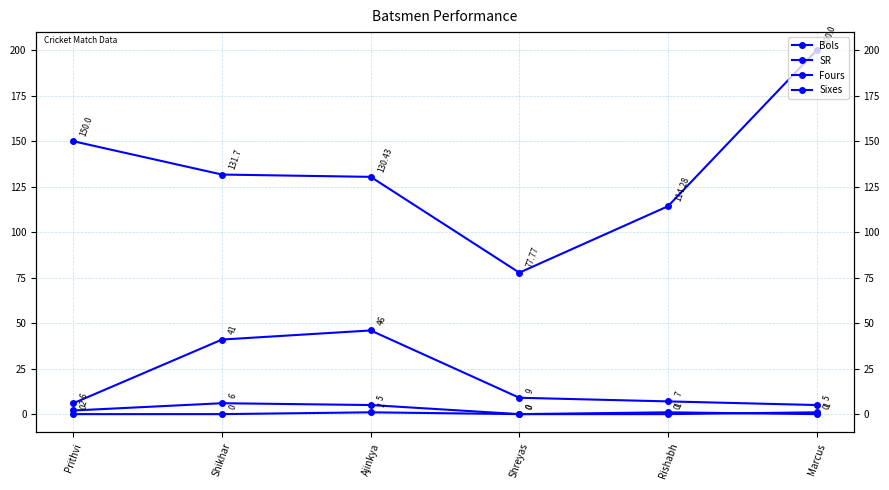

What is the value of the SR point at the 2nd from the left?

131.7